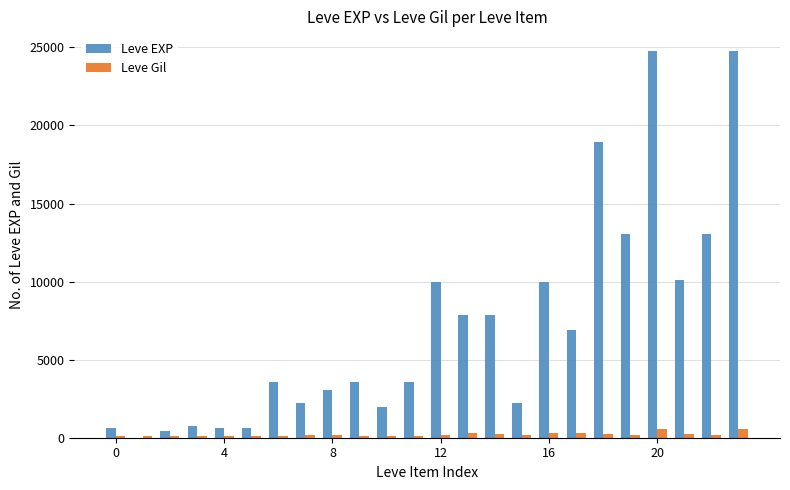

What is the sum of all Leve Gil values?

4901